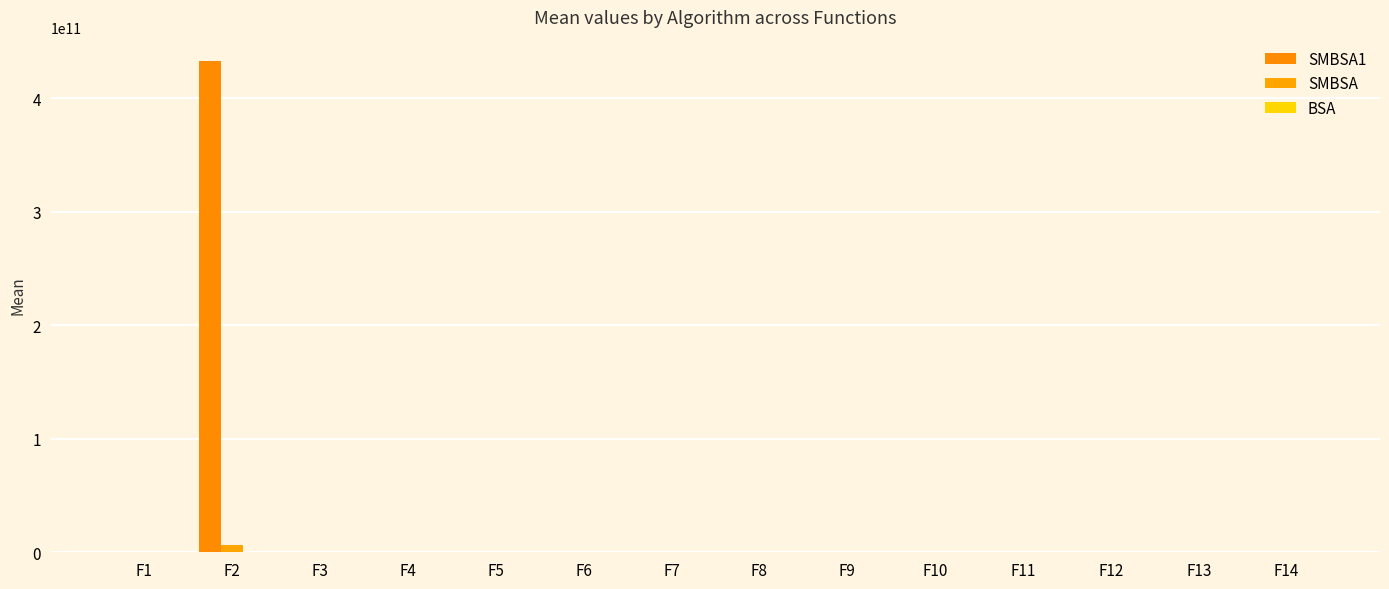

How many distinct data groups are displayed?

3